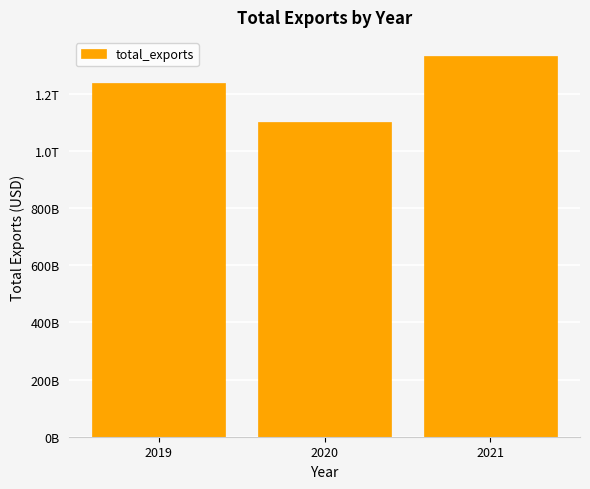

The value at 2020 is 1100906988965.6. True or false?

True